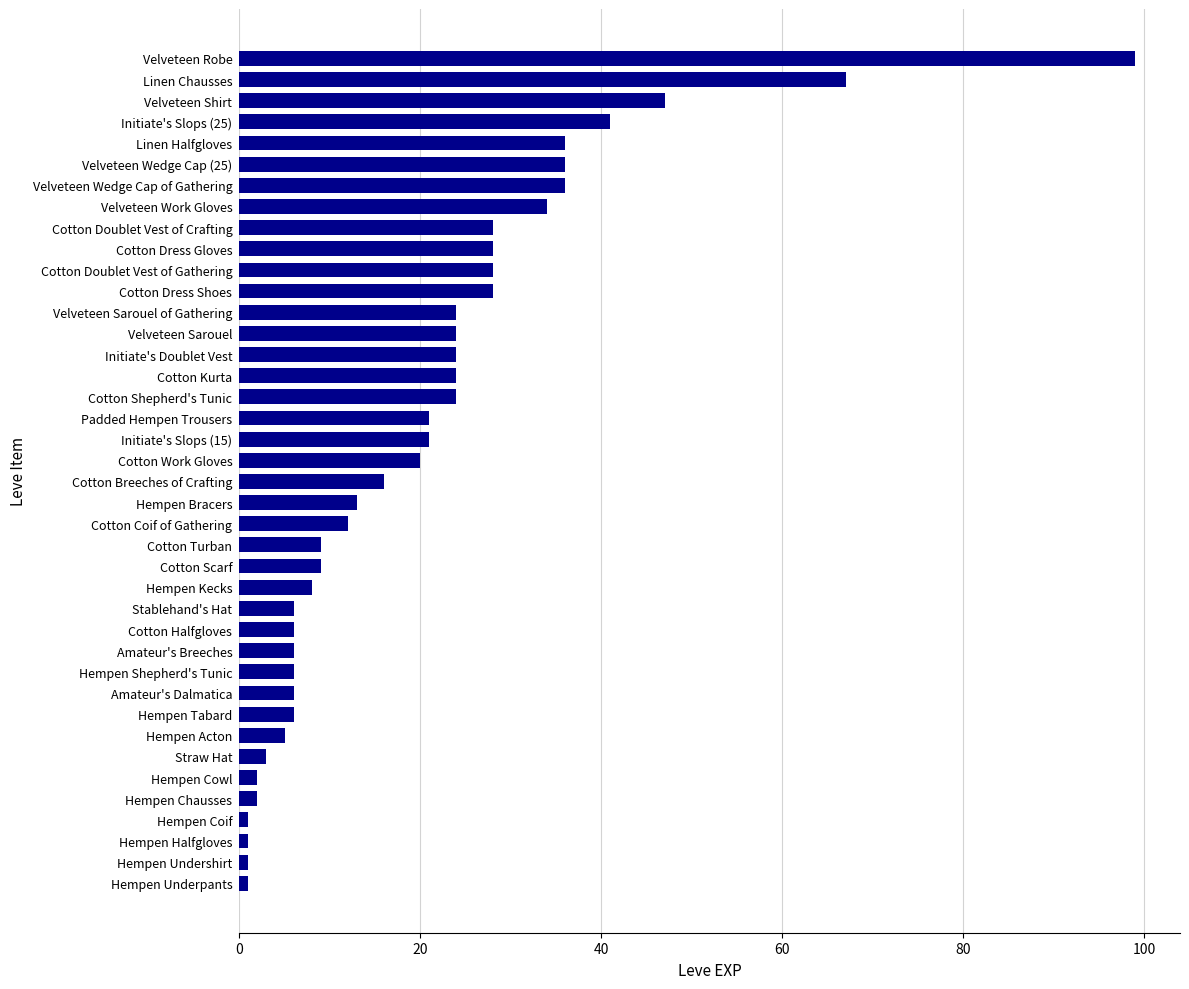

The chart shows a value of 21 at Initiate's Slops (15). True or false?

True